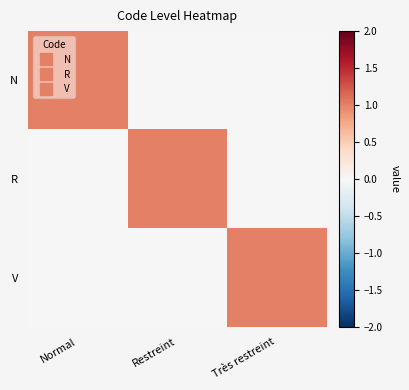

At how many categories does at least one series exceed 0?

3